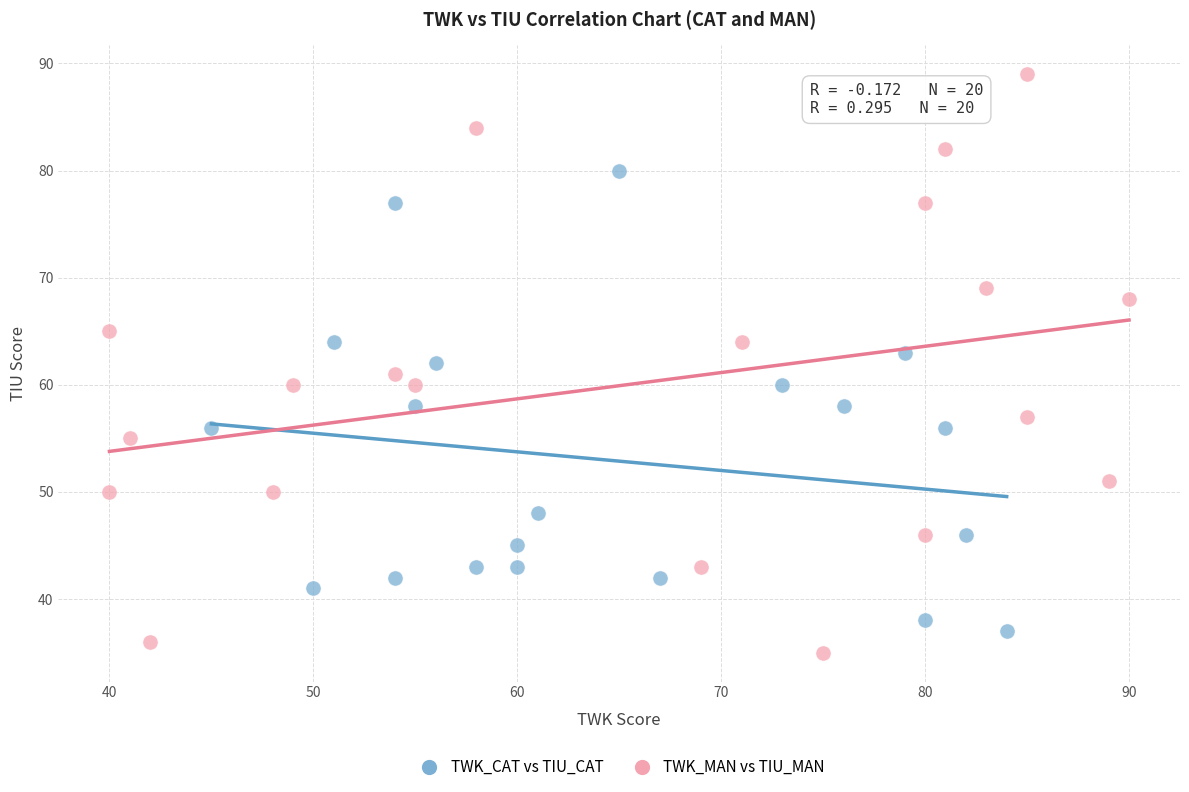

Which series reaches the maximum Y coordinate?

TWK_MAN vs TIU_MAN